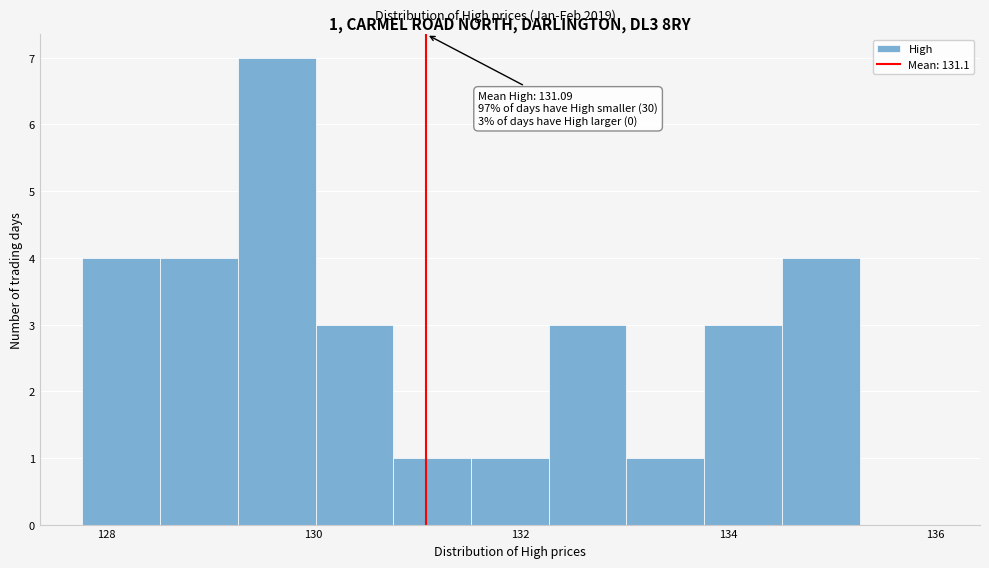

Read against the x-axis, roughly where is the centre of the tallest bar?

129.6